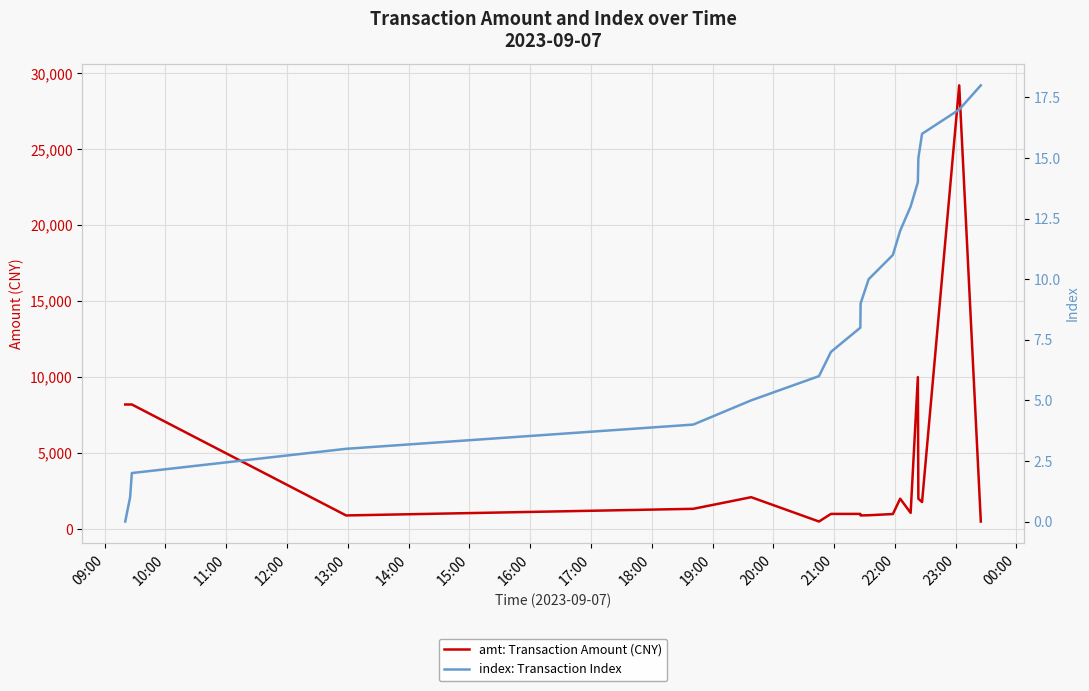

At which label does index: Transaction Index reach its minimum?

09:00